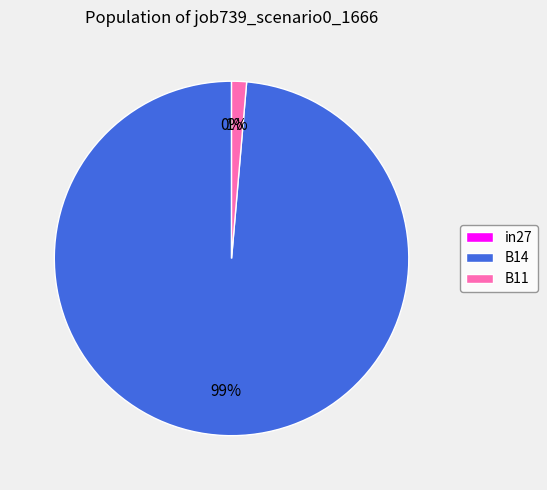

How many slices are in this pie chart?

3